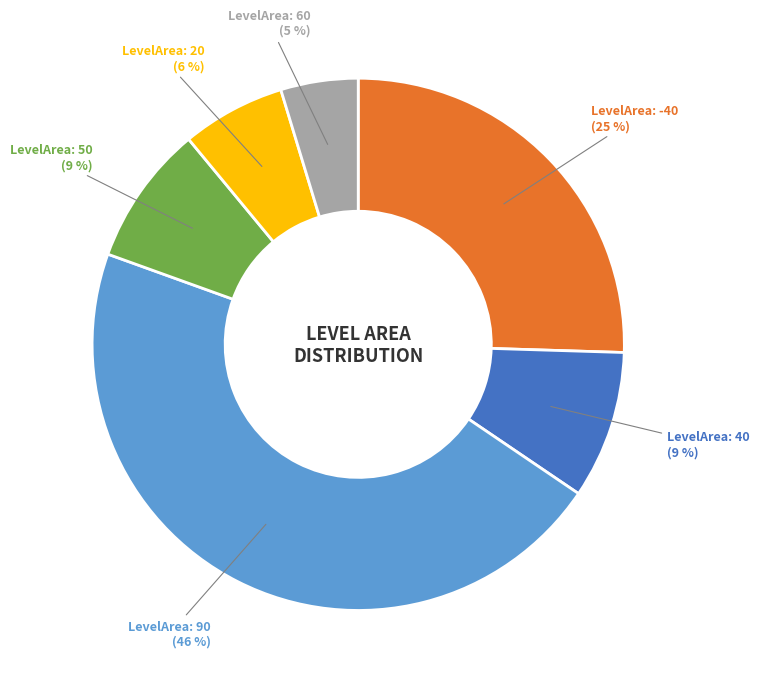

Does any single category account for the majority?

No